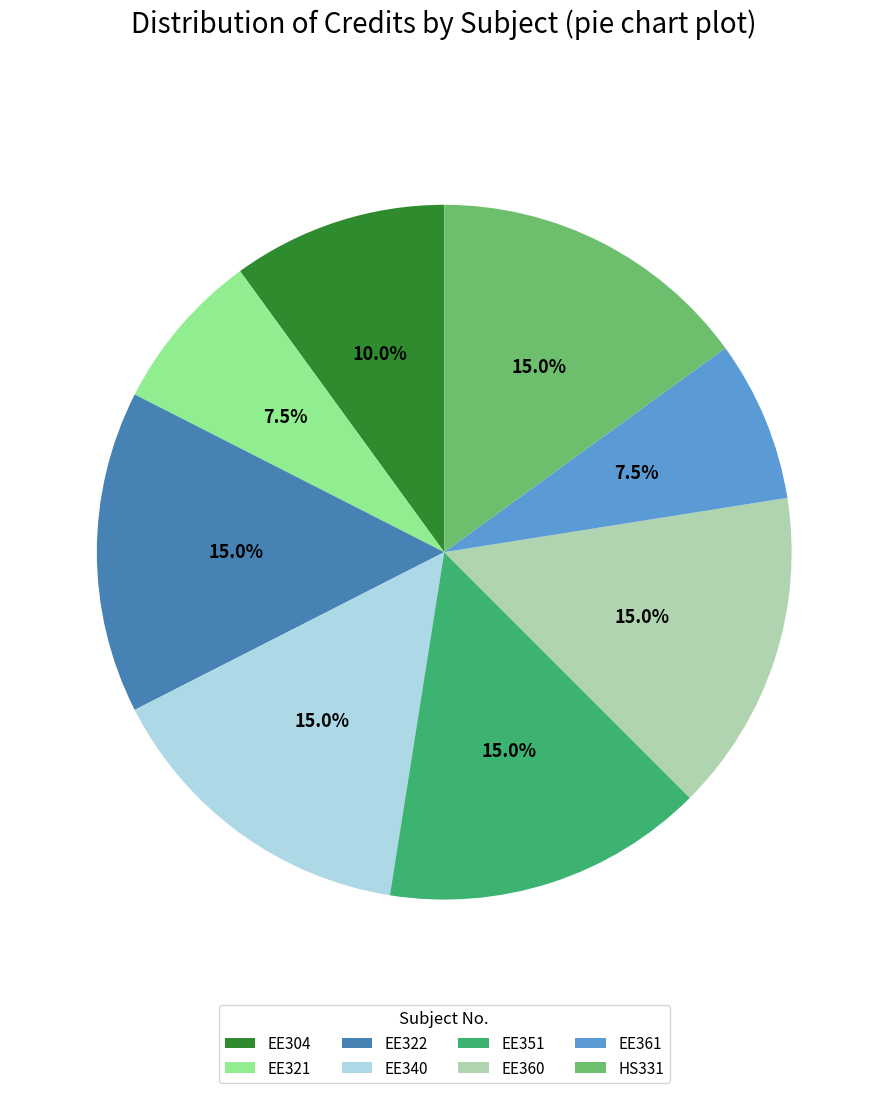

How many segments does this pie chart have?

8